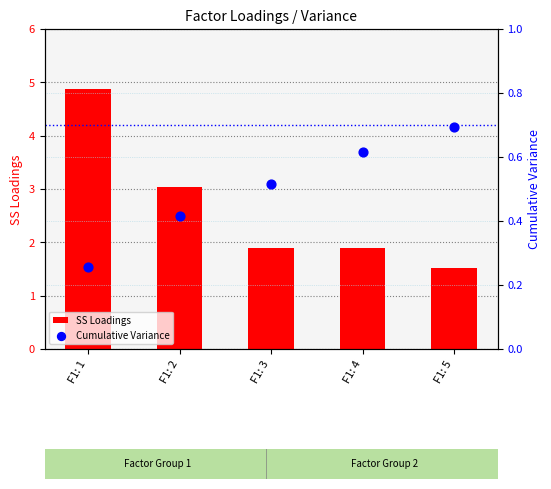

What are all the series names shown in the legend?

SS Loadings, Cumulative Variance